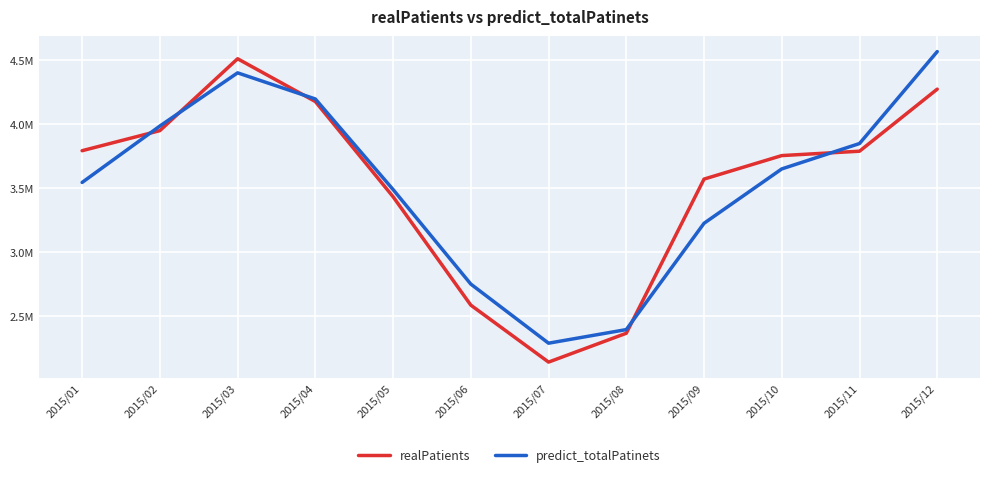

Is this an area chart (filled region under the line)?

No